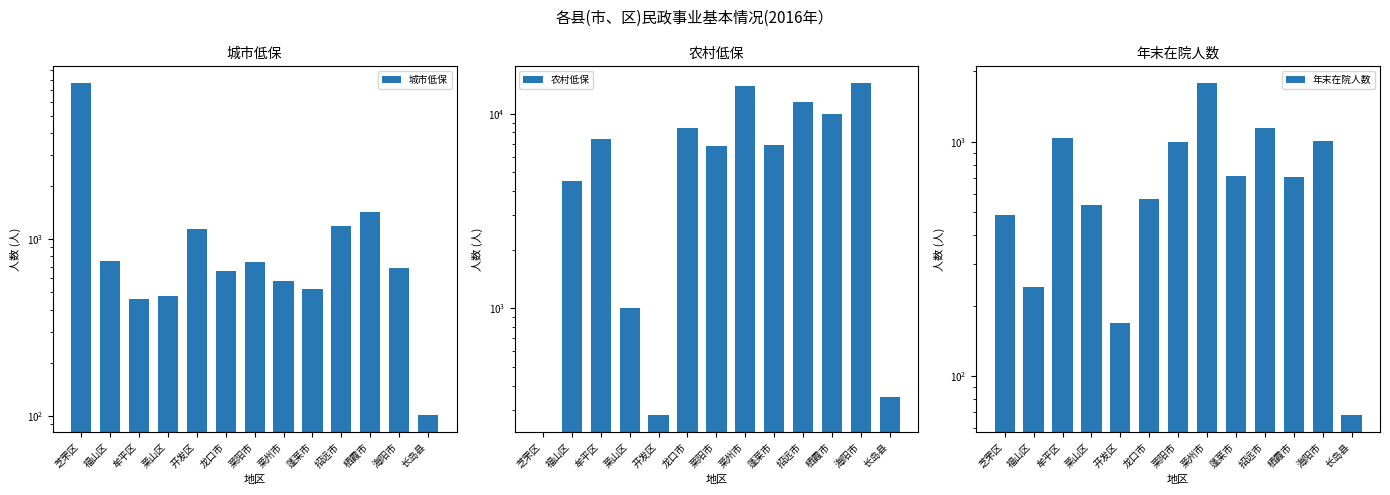

Which has a higher value, 蓬莱市 or 莱州市?

莱州市